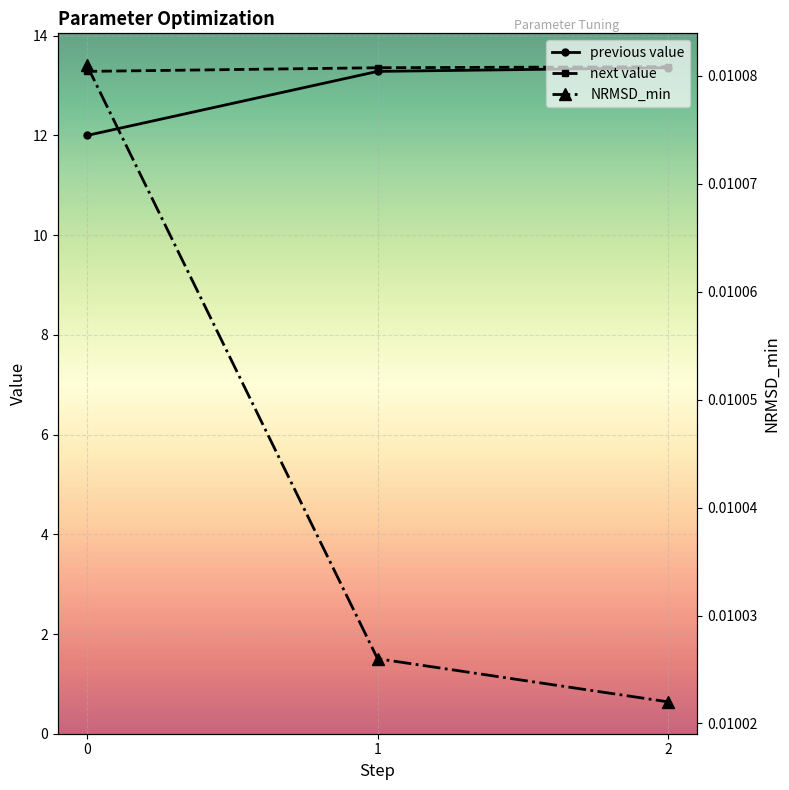

At which category is the sum across all series the highest?

2